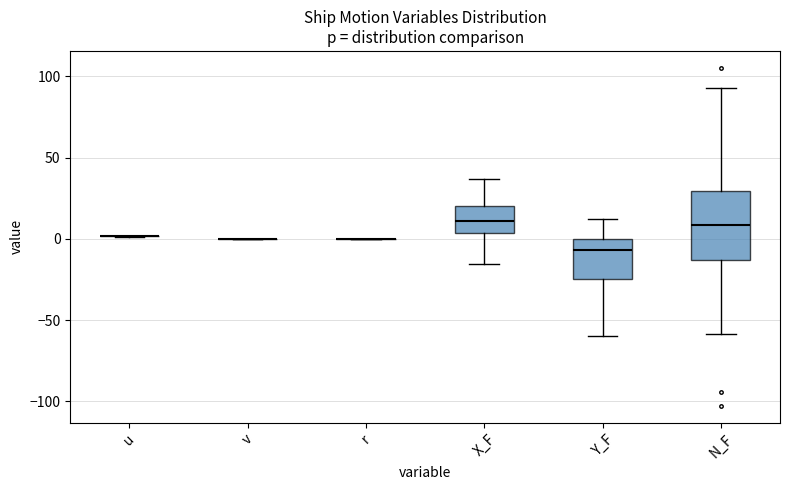

Reading left to right, transcribe this box plot: for each box, give where its median line is, the range the box spans, and where its two whiskers end, as read against the y-axis. The values are not printed on the chart, so give them approximately, as read against the axis.

u: box collapsed to a line at 0, whiskers 0 to 0
v: box collapsed to a line at 0, whiskers 0 to 0
r: box collapsed to a line at 0, whiskers 0 to 0
X_F: median 10, box 5 to 20, whiskers -15 to 35
Y_F: median -5, box -25 to 0, whiskers -60 to 10
N_F: median 10, box -15 to 30, whiskers -60 to 95